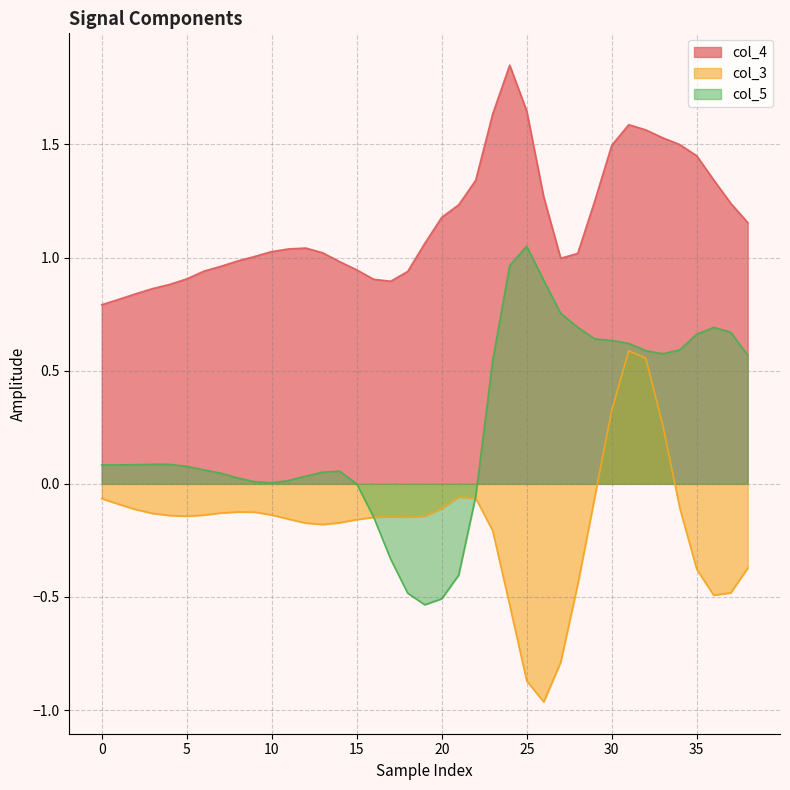

True or false: col_4 and col_5 intersect in this chart.

False